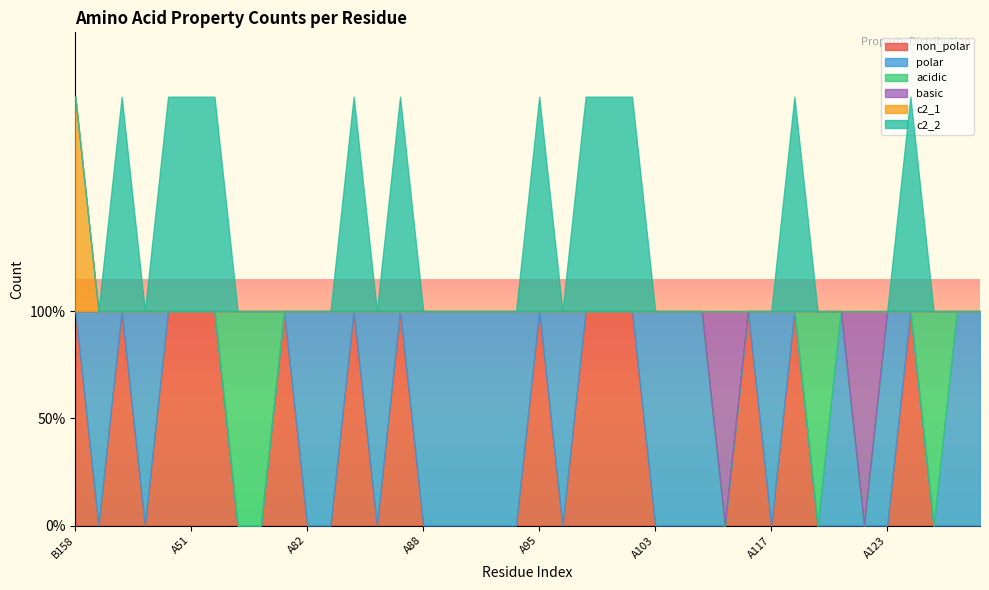

Which series ends up on top after the final intersection of non_polar and acidic?

acidic